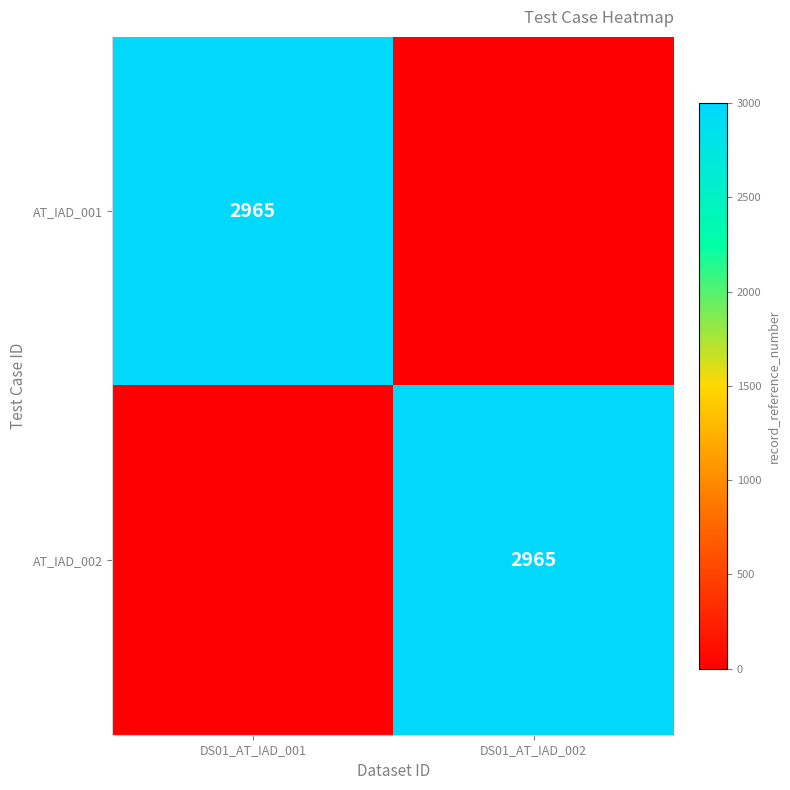

The AT_IAD_002 series shows 4586 at DS01_AT_IAD_002. True or false?

False